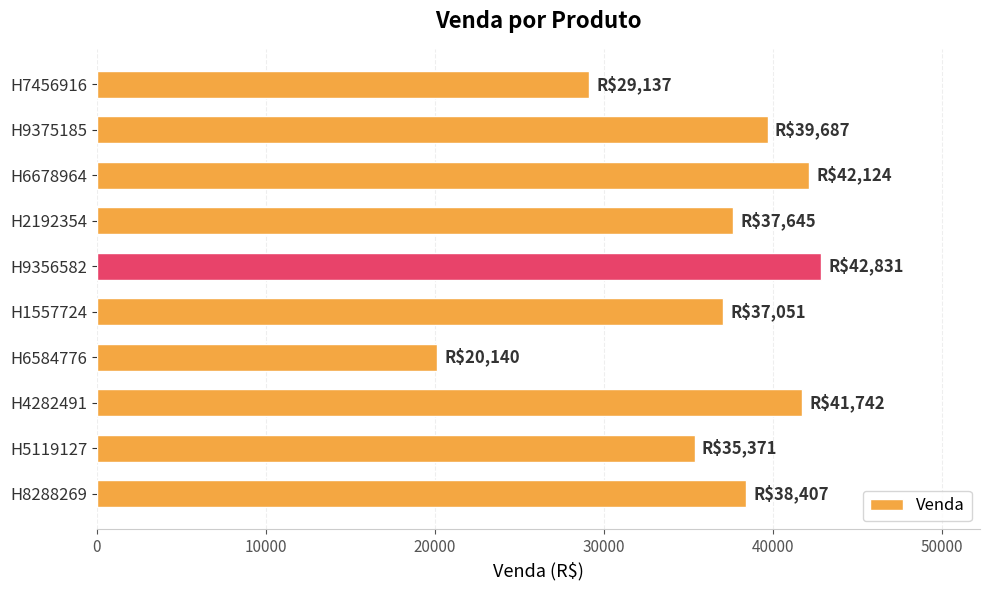

The chart shows a value of 34123 at H6584776. True or false?

False